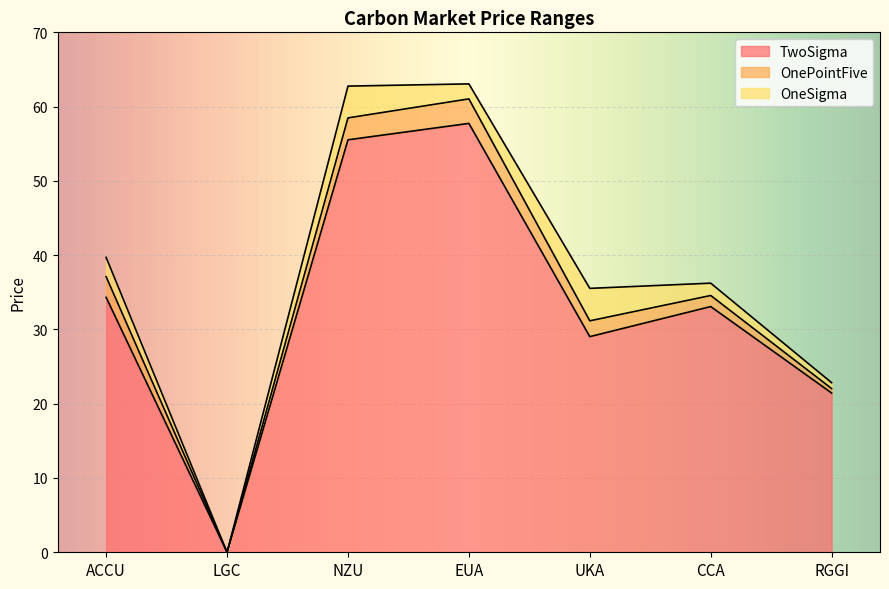

Reading right to left, extract all data points from this chart.

TwoSigma: RGGI=21.4	CCA=33.1	UKA=29.0	EUA=57.7	NZU=55.5	LGC=0.0	ACCU=34.3
OnePointFive: RGGI=22.0	CCA=34.6	UKA=31.2	EUA=61.0	NZU=58.5	LGC=0.0	ACCU=37.1
OneSigma: RGGI=22.8	CCA=36.2	UKA=35.5	EUA=63.1	NZU=62.8	LGC=0.0	ACCU=39.7